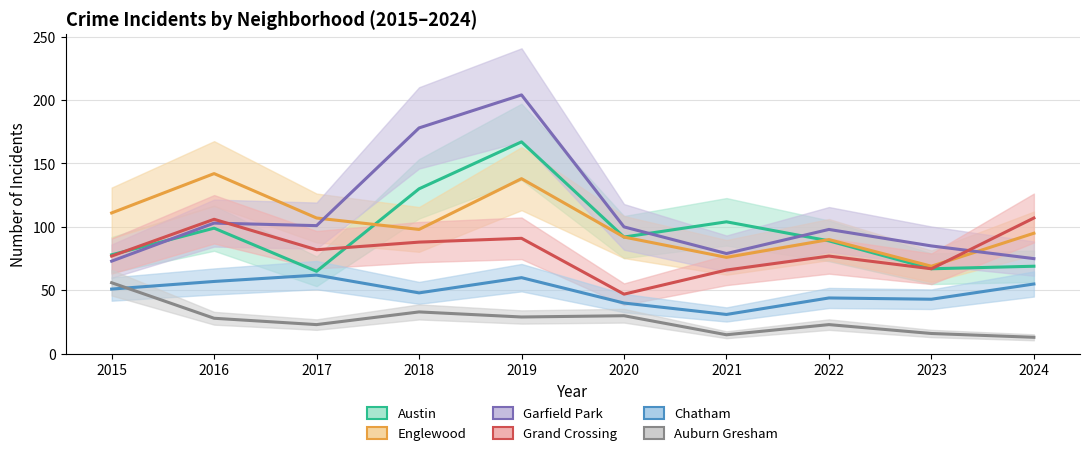

How many distinct data groups are displayed?

6